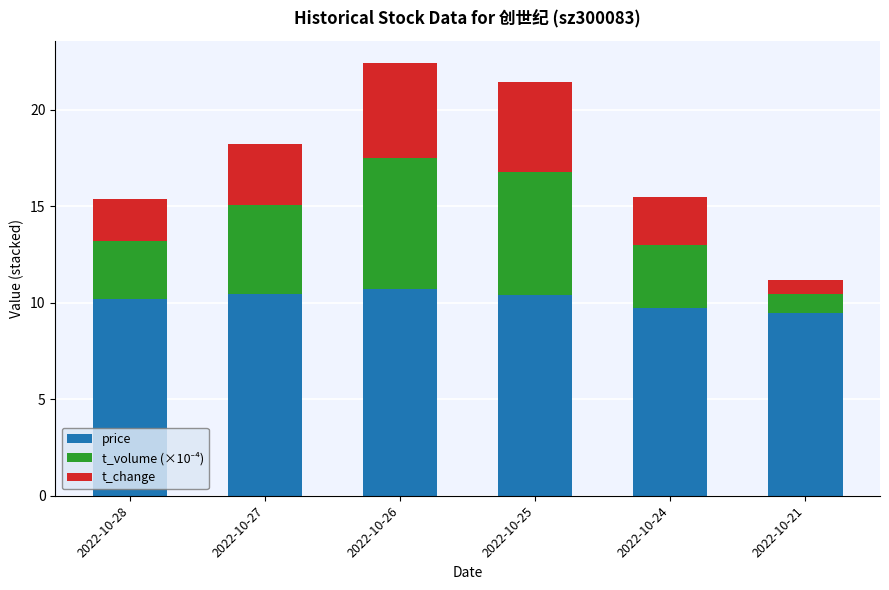

What is the total value across all series at 2022-10-26?

22.4